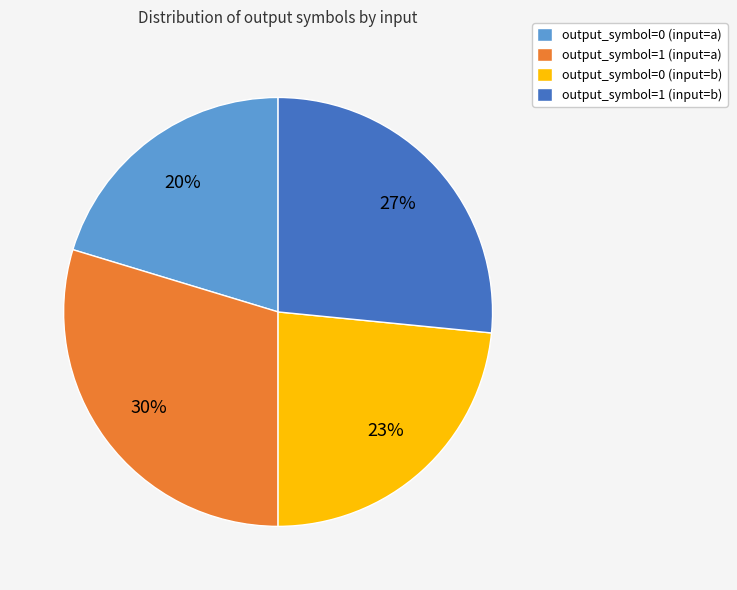

Rank the categories by value from lowest to highest.

output_symbol=0 (input=a), output_symbol=0 (input=b), output_symbol=1 (input=b), output_symbol=1 (input=a)